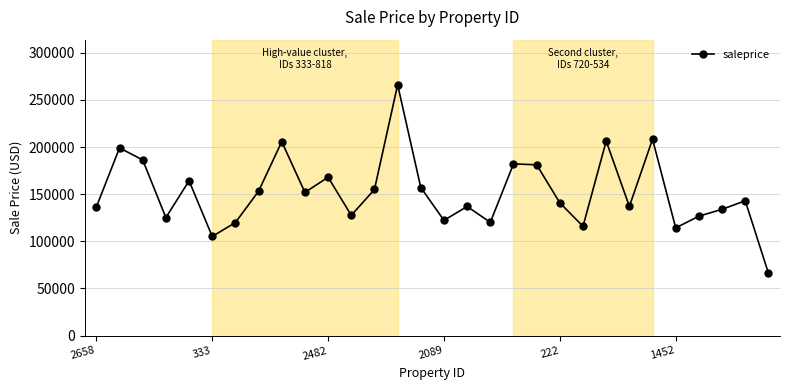

What is the value of the 17th point from the left?

137014.3